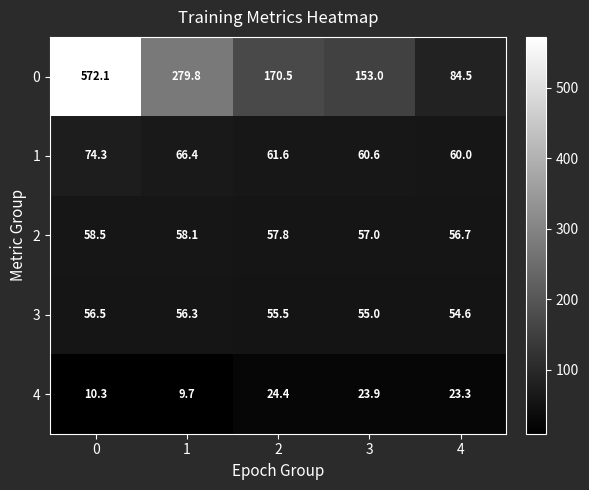

Reading right to left, what are all the values shown in this chart?

0: 4=84.5	3=153.0	2=170.5	1=279.8	0=572.1
1: 4=60.0	3=60.6	2=61.6	1=66.4	0=74.3
2: 4=56.7	3=57.0	2=57.8	1=58.1	0=58.5
3: 4=54.6	3=55.0	2=55.5	1=56.3	0=56.5
4: 4=23.3	3=23.9	2=24.4	1=9.7	0=10.3